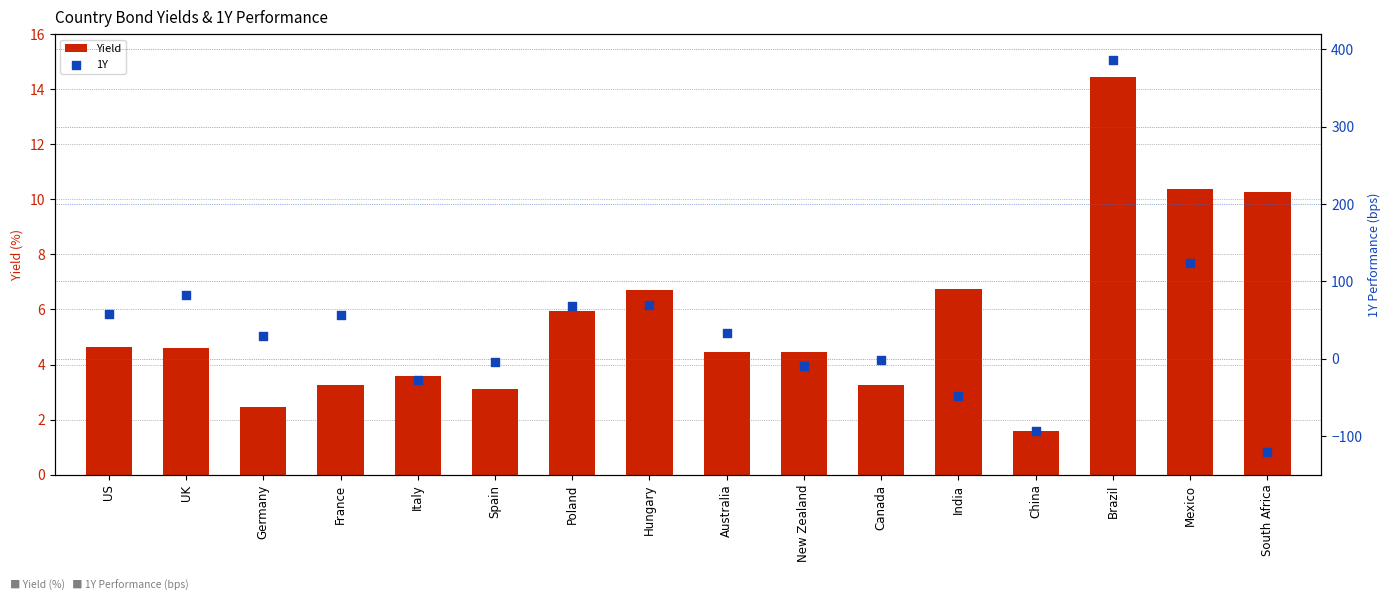

What are all the series names shown in the legend?

Yield, 1Y